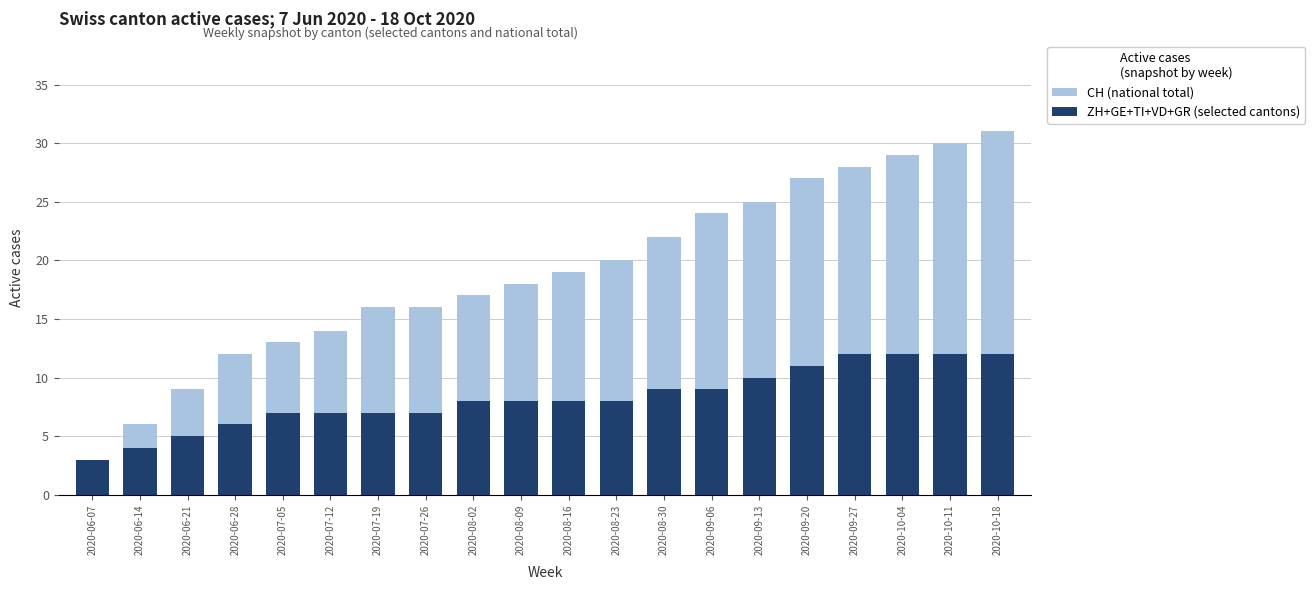

Reading left to right, extract all data points from this chart.

CH (national total): 1	6	9	12	13	14	16	16	17	18	19	20	22	24	25	27	28	29	30	31
ZH+GE+TI+VD+GR (selected cantons): 3	4	5	6	7	7	7	7	8	8	8	8	9	9	10	11	12	12	12	12